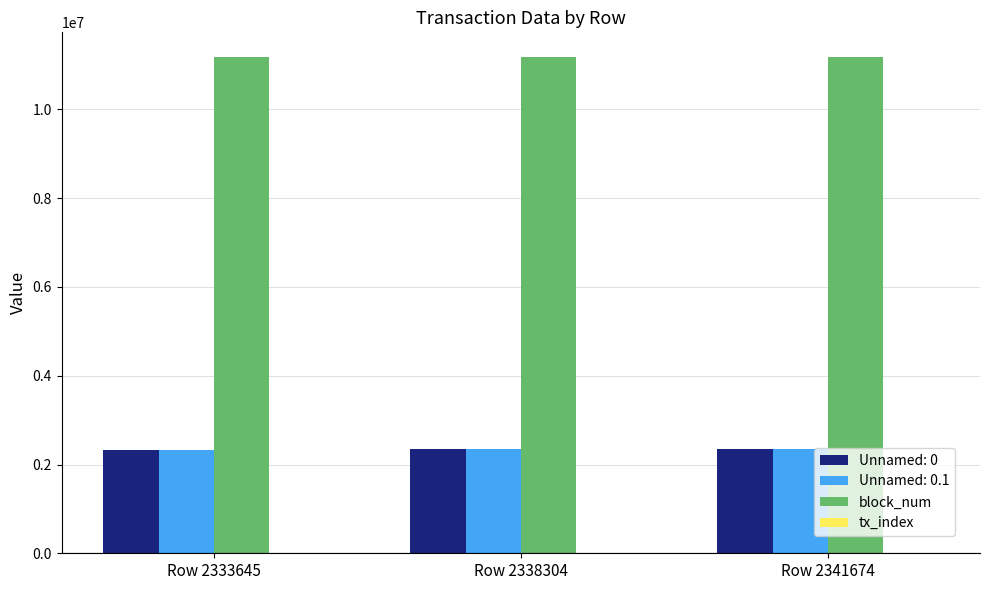

Which series has the largest total across all categories?

block_num